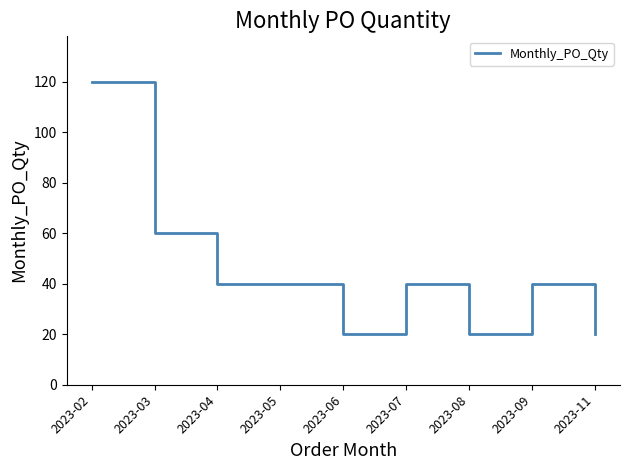

True or false: the data shows 71 at 2023-04.

False